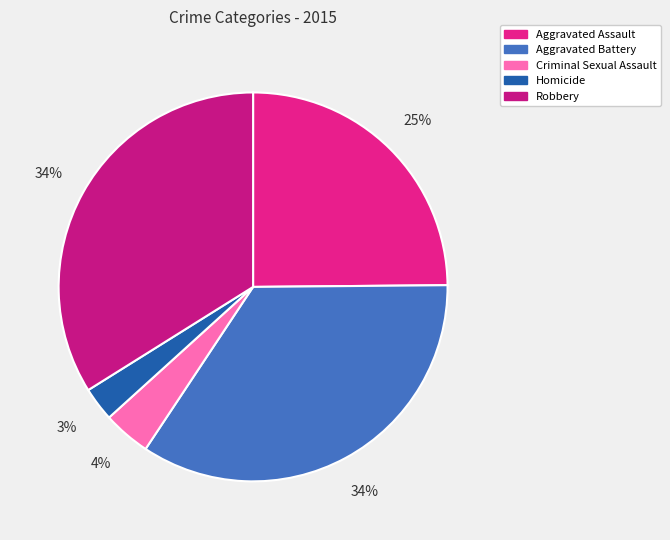

What is the smallest slice in the pie chart?

Homicide